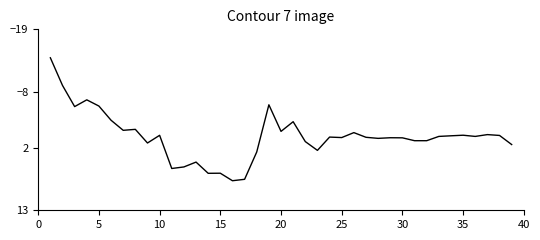

How many lines are shown in the chart?

1